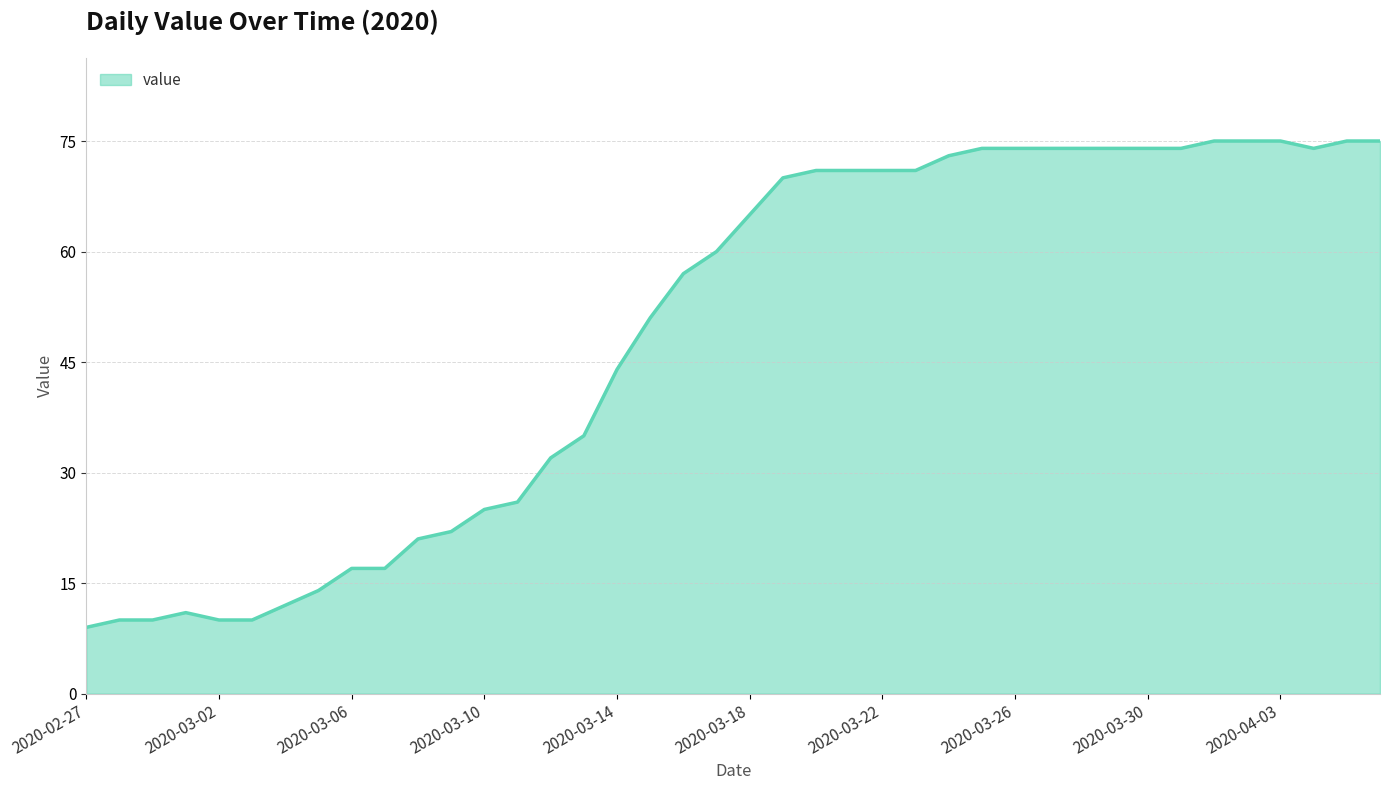

What is the sum of all values?

1952